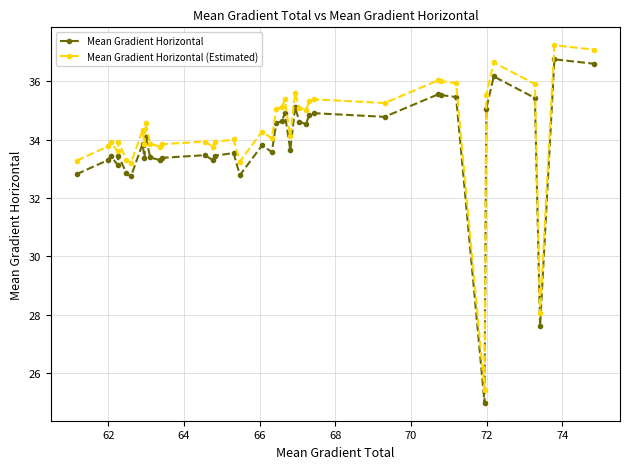

True or false: Mean Gradient Horizontal has more than 0 points higher than both neighbors.

True